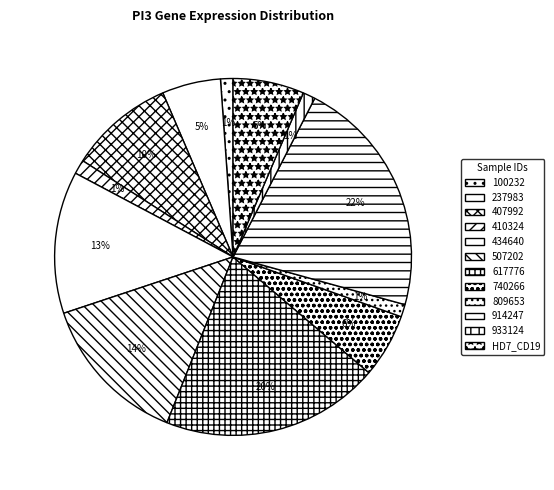

To the nearest percent, what is the average slice percentage?

8%